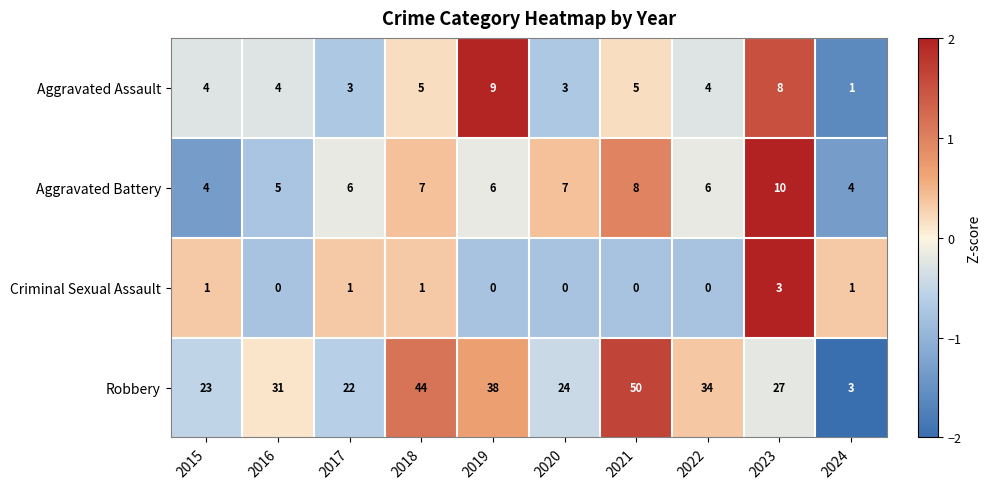

Rank the series by their maximum value, from highest to lowest.

Robbery, Aggravated Battery, Aggravated Assault, Criminal Sexual Assault